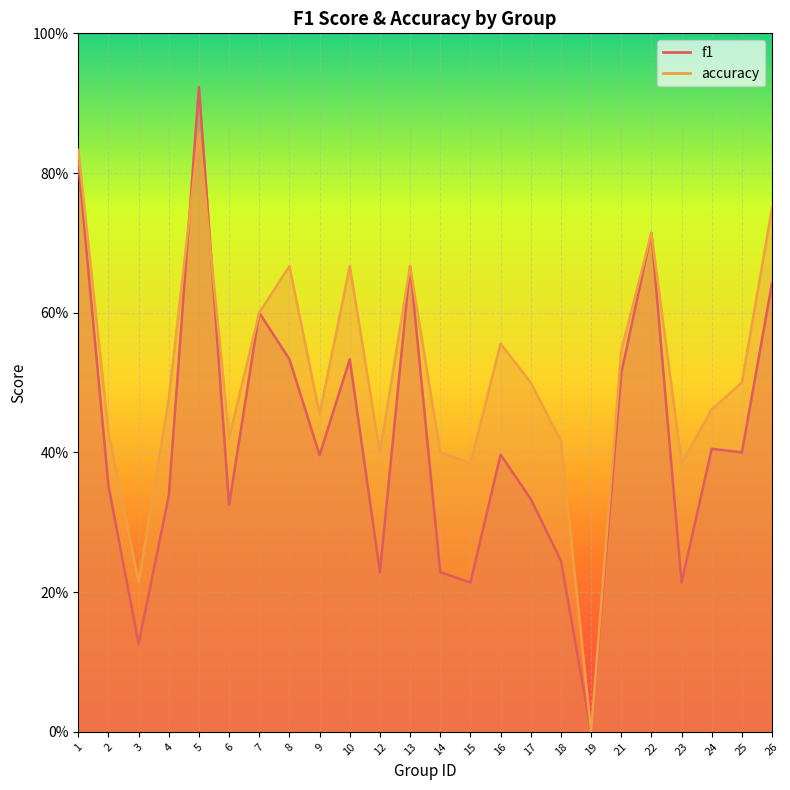

What are all the series names shown in the legend?

f1, accuracy